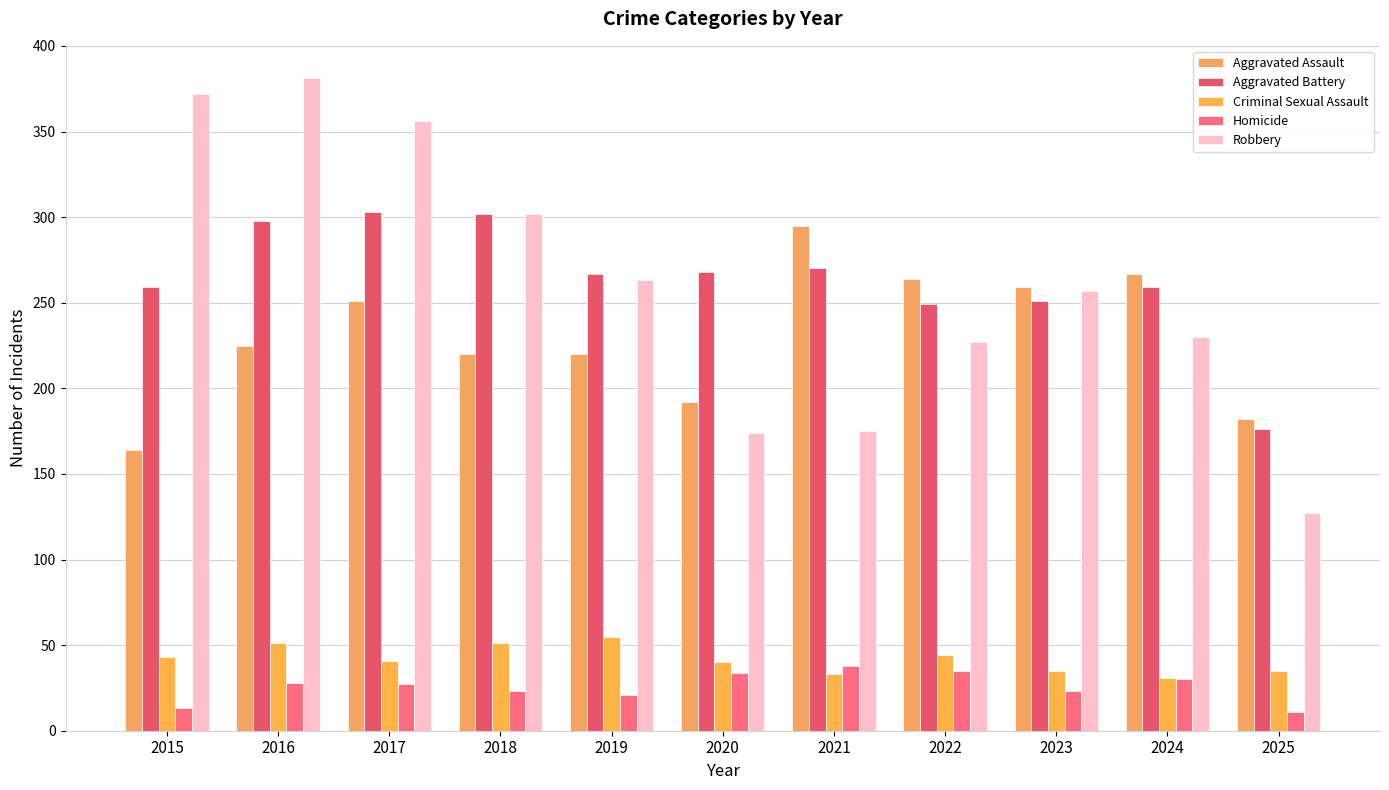

What is the difference between the maximum and minimum values in the Aggravated Battery series?

127